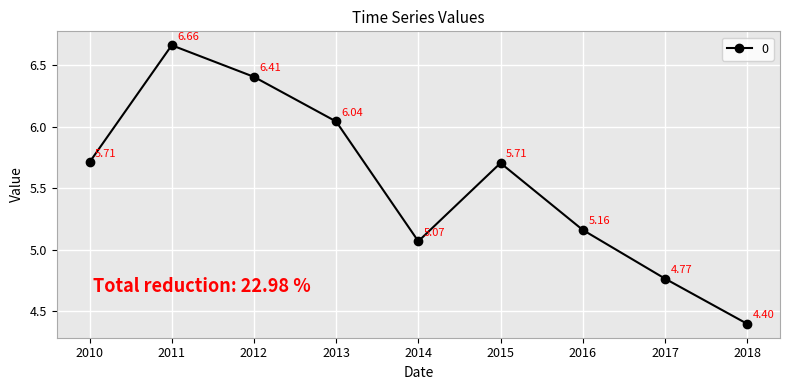

What is the difference between the values at 2014 and 2017?

0.3